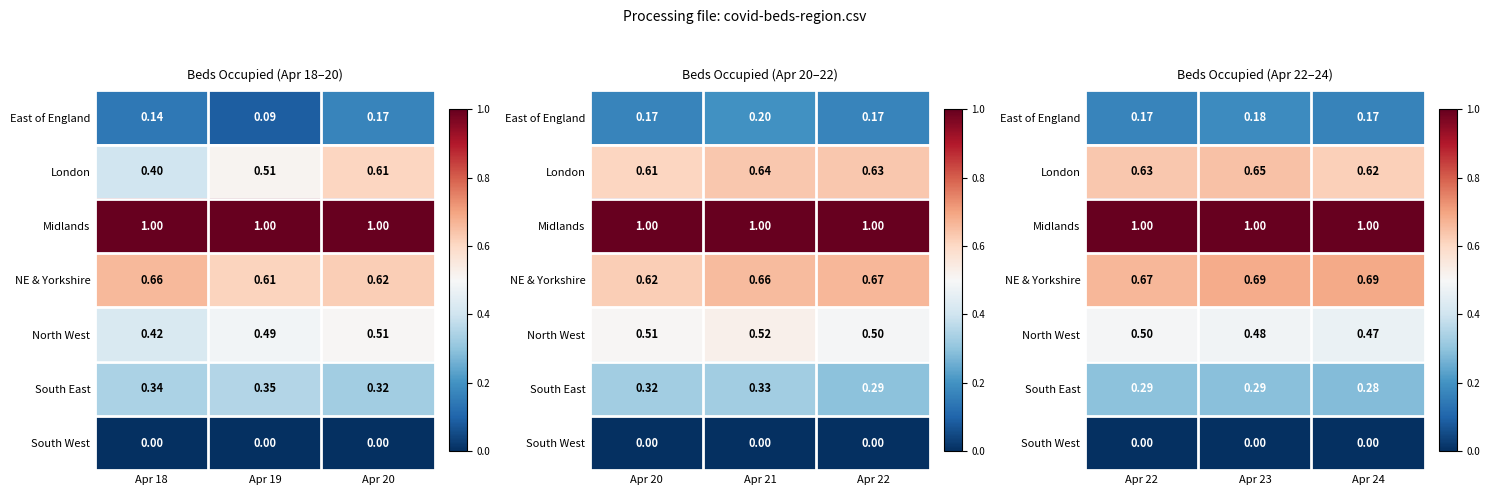

The North West series shows 0.7 at Apr 24. True or false?

False